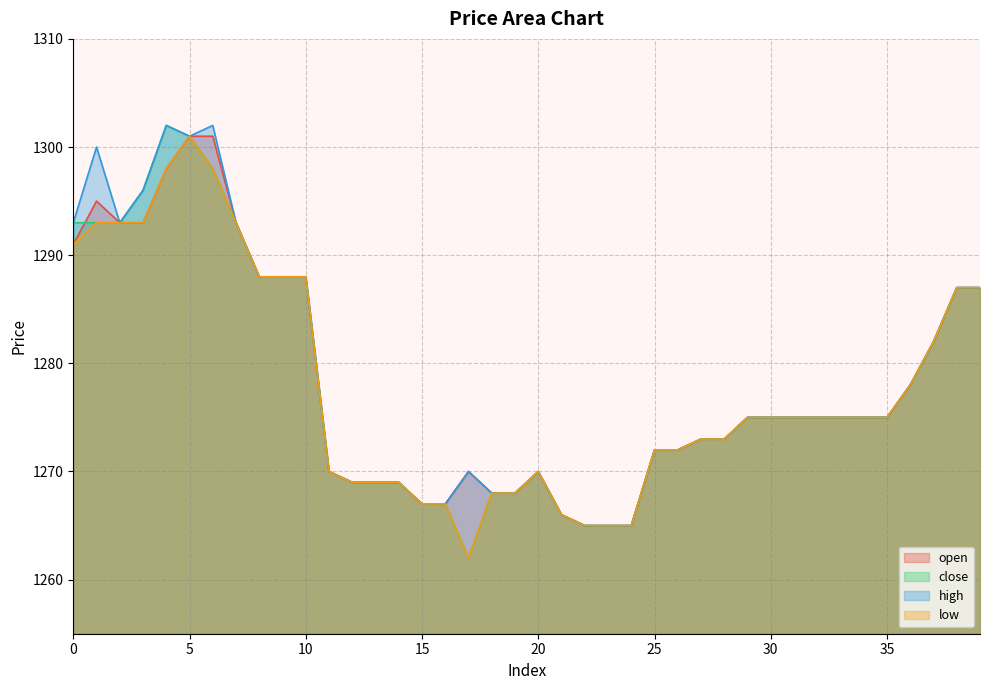

True or false: low has more than 1 interior local peaks.

True